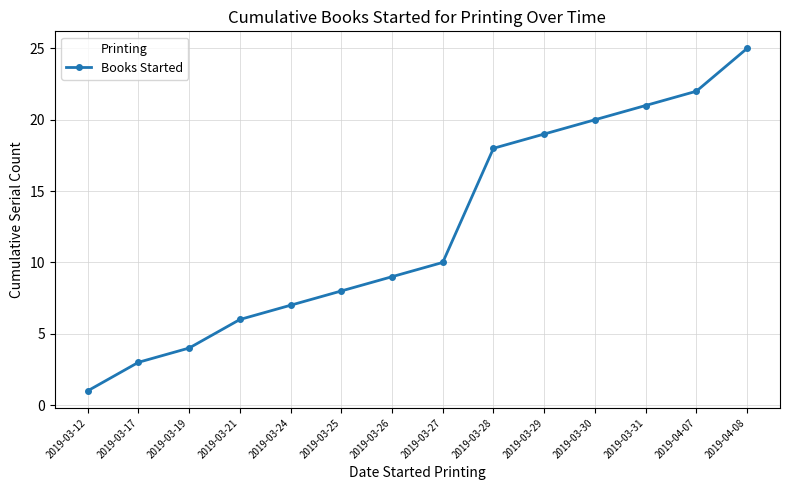

How many lines are shown in the chart?

1